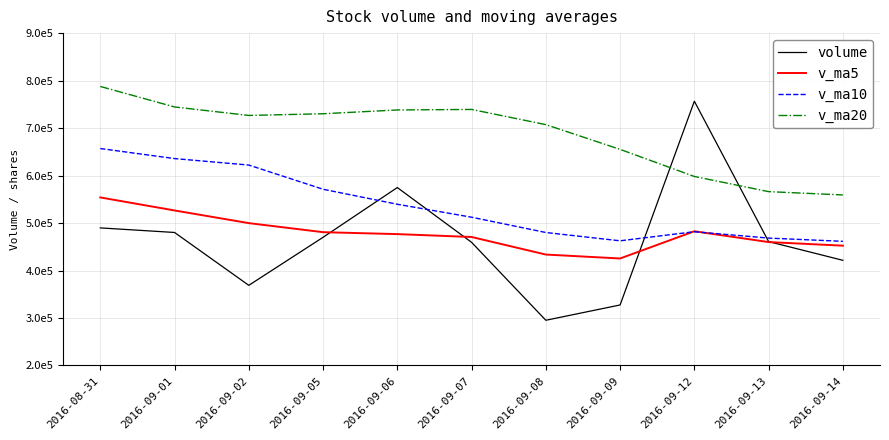

Which series has the widest spread of values?

volume